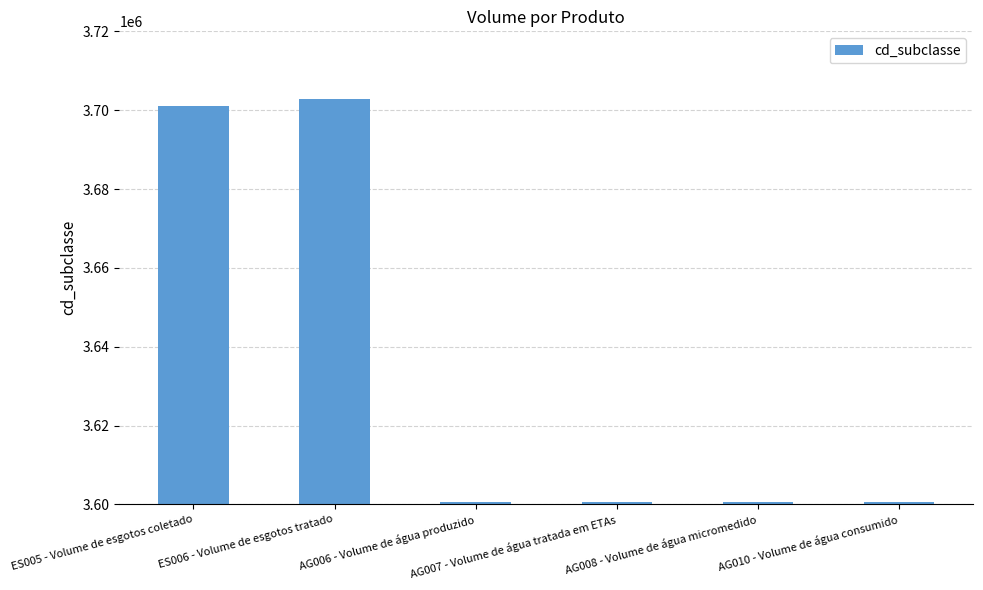

The value at ES006 - Volume de esgotos tratado is 2399666. True or false?

False